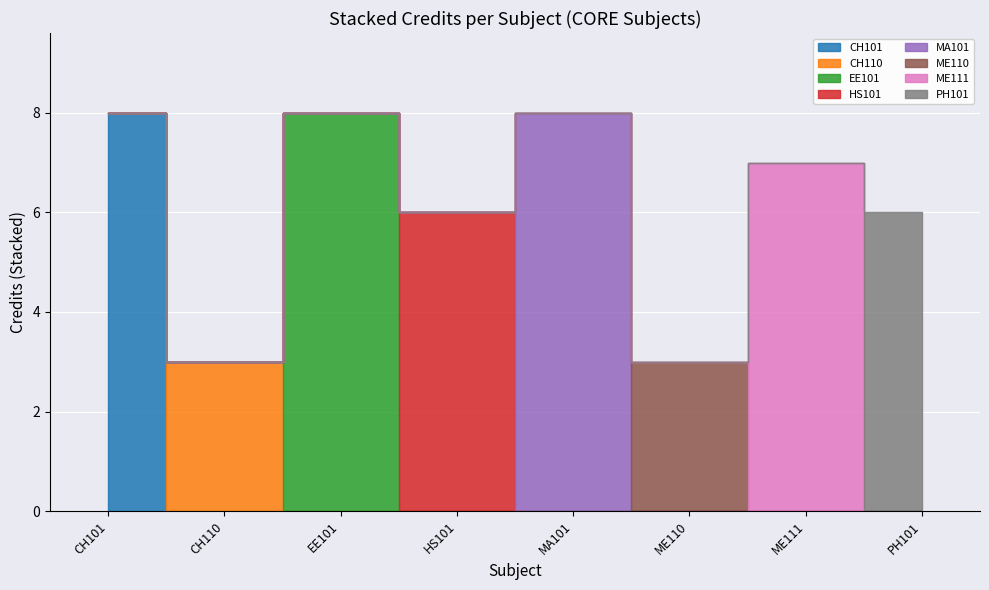

What is the difference between the values at HS101 and CH101?

2